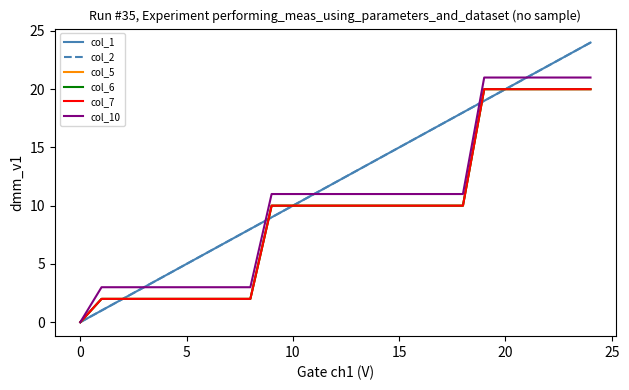

Is this an area chart (filled region under the line)?

No